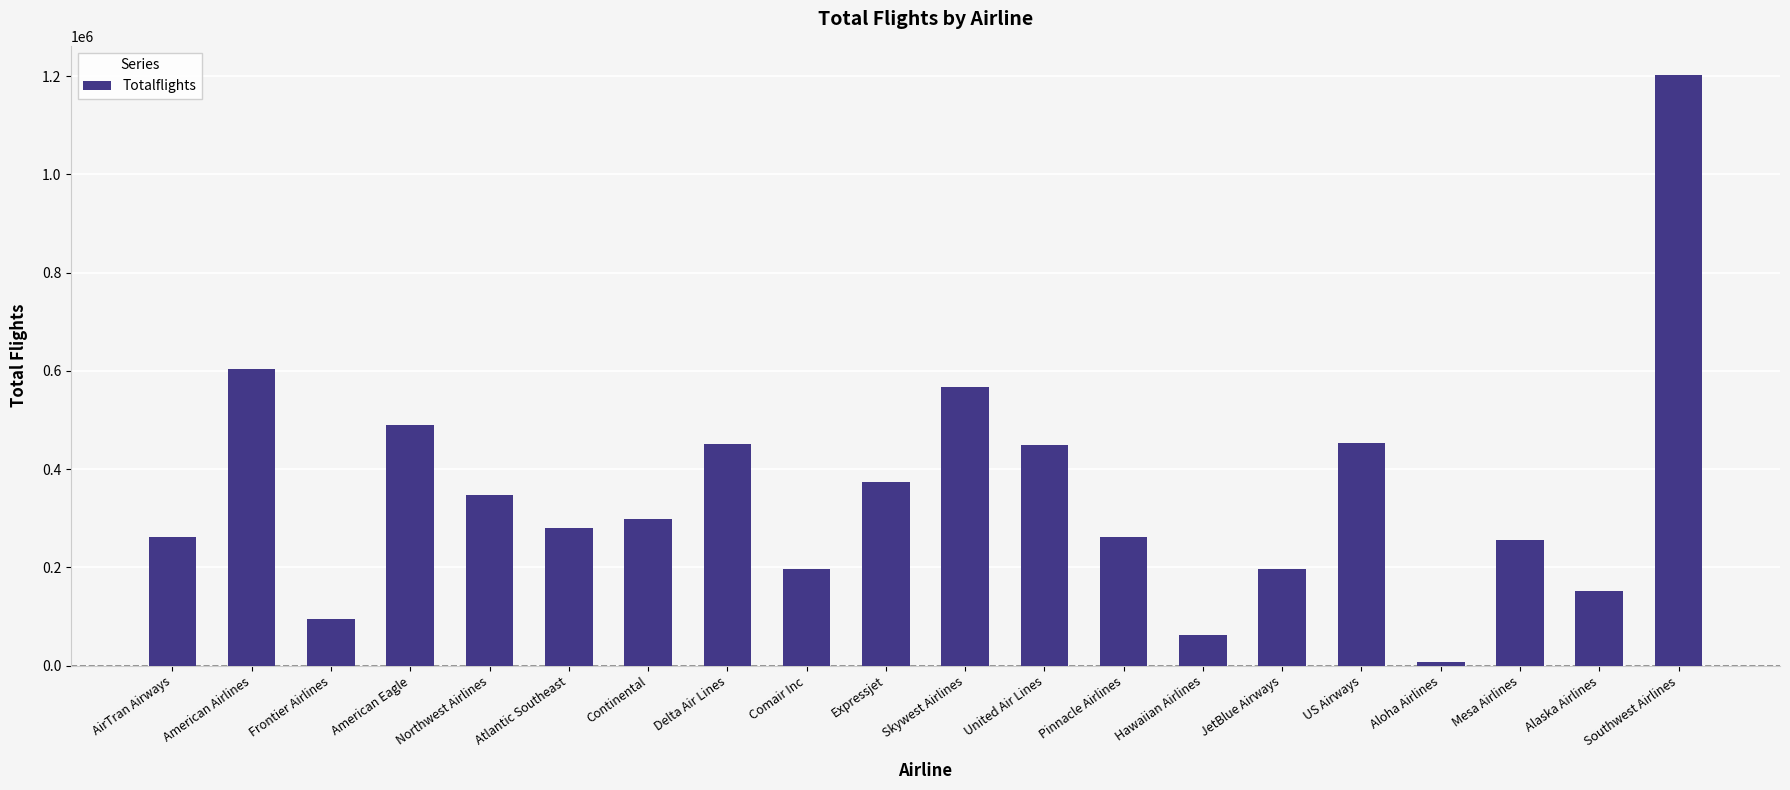

Read the value at Frontier Airlines.

95758